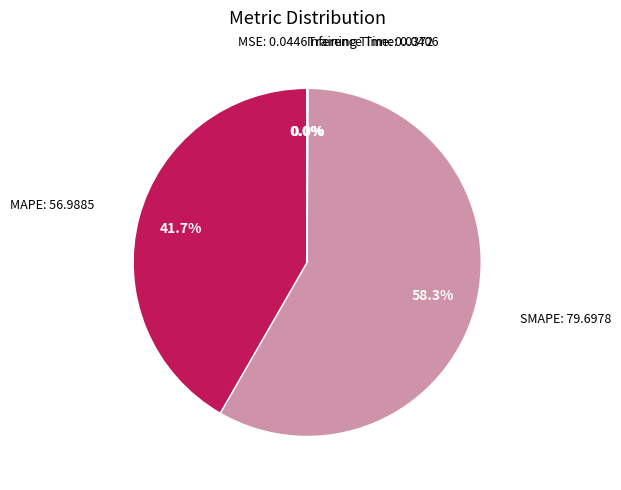

To the nearest percent, what portion does MAPE represent?

42%